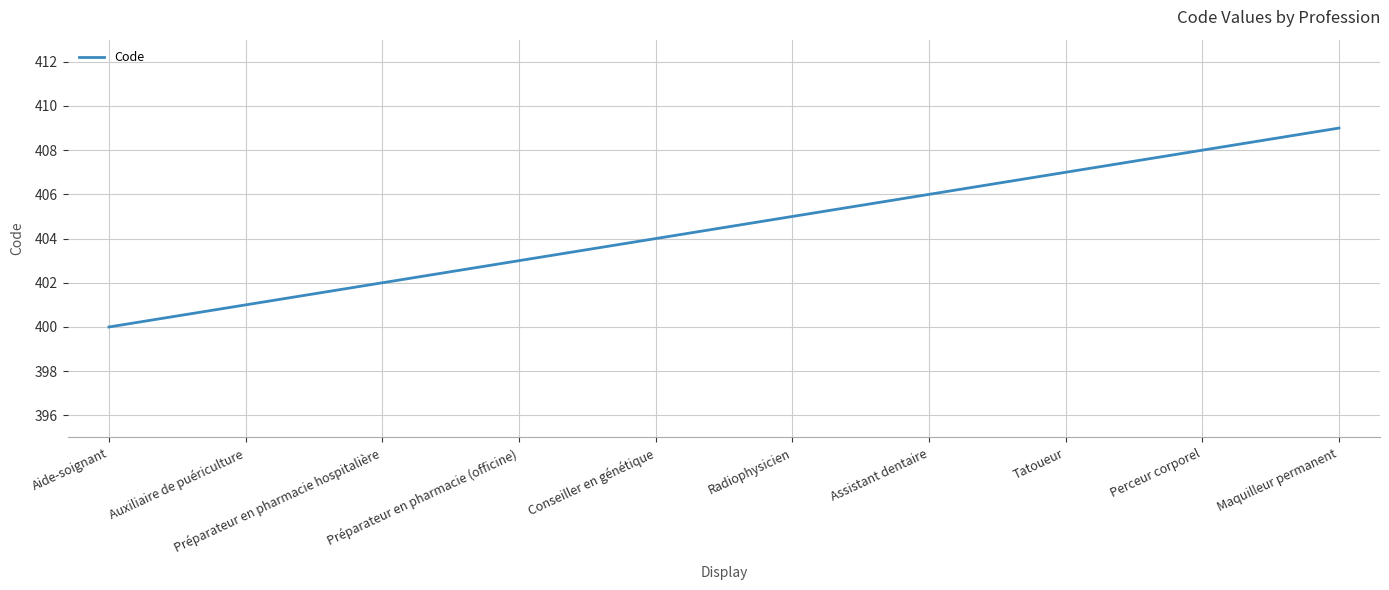

Reading left to right, what are all the values shown in this chart?

Aide-soignant=400	Auxiliaire de puériculture=401	Préparateur en pharmacie hospitalière=402	Préparateur en pharmacie (officine)=403	Conseiller en génétique=404	Radiophysicien=405	Assistant dentaire=406	Tatoueur=407	Perceur corporel=408	Maquilleur permanent=409